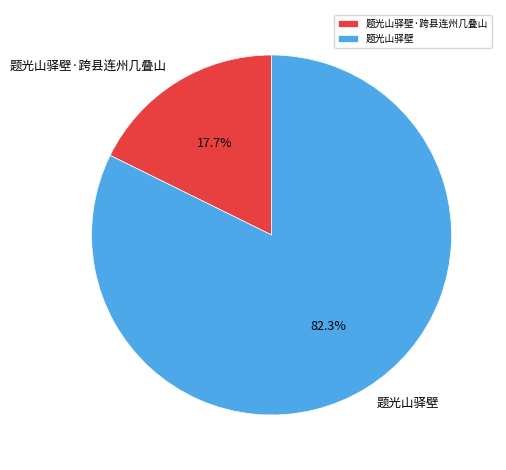

True or false: 题光山驿壁·跨县连州几叠山 accounts for 18% of the total.

True